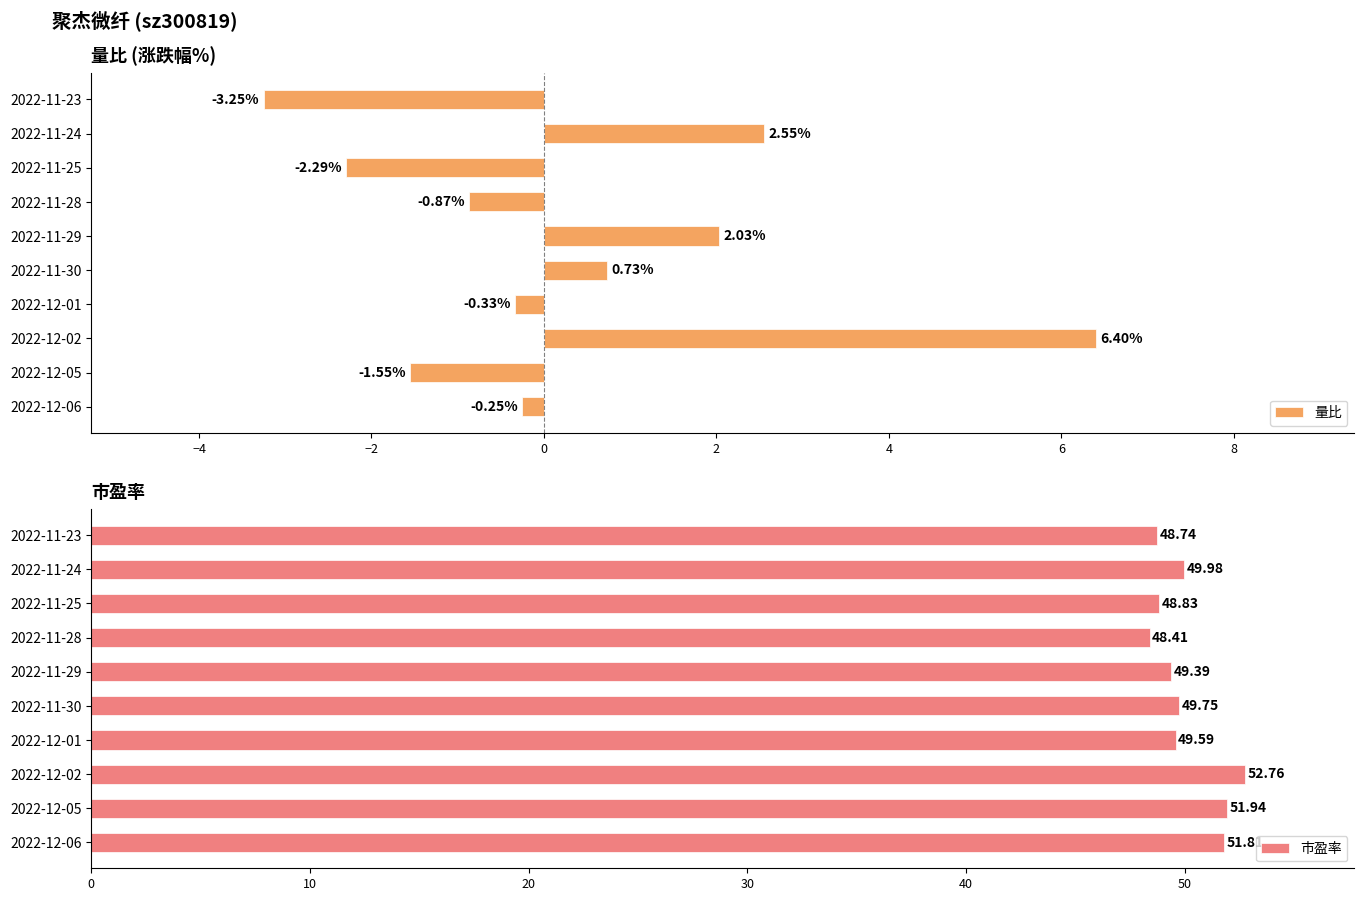

Which series has the largest total across all categories?

市盈率